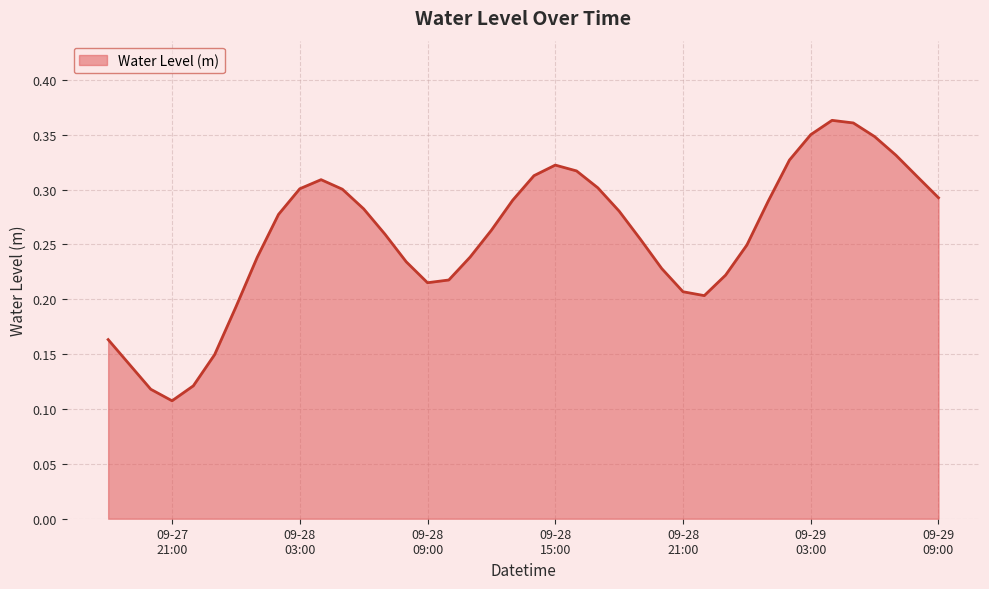

Reading left to right, list all the values displayed in this chart.

0.2	0.1	0.1	0.1	0.1	0.1	0.2	0.2	0.3	0.3	0.3	0.3	0.3	0.3	0.2	0.2	0.2	0.2	0.3	0.3	0.3	0.3	0.3	0.3	0.3	0.3	0.2	0.2	0.2	0.2	0.2	0.3	0.3	0.4	0.4	0.4	0.3	0.3	0.3	0.3